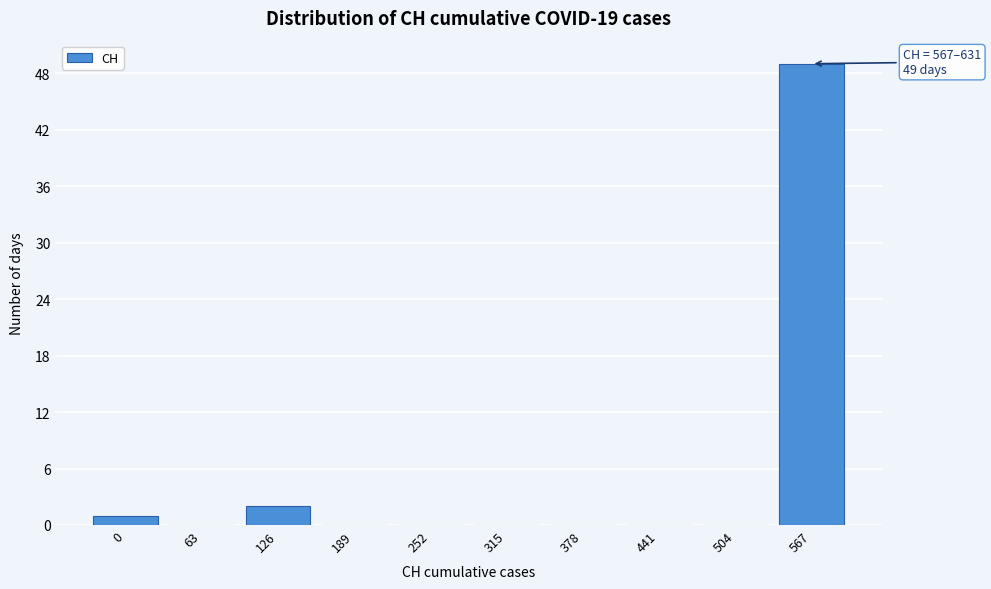

Reading left to right, what are all the values shown in this chart?

0=1	63=0	126=2	189=0	252=0	315=0	378=0	441=0	504=0	567=49